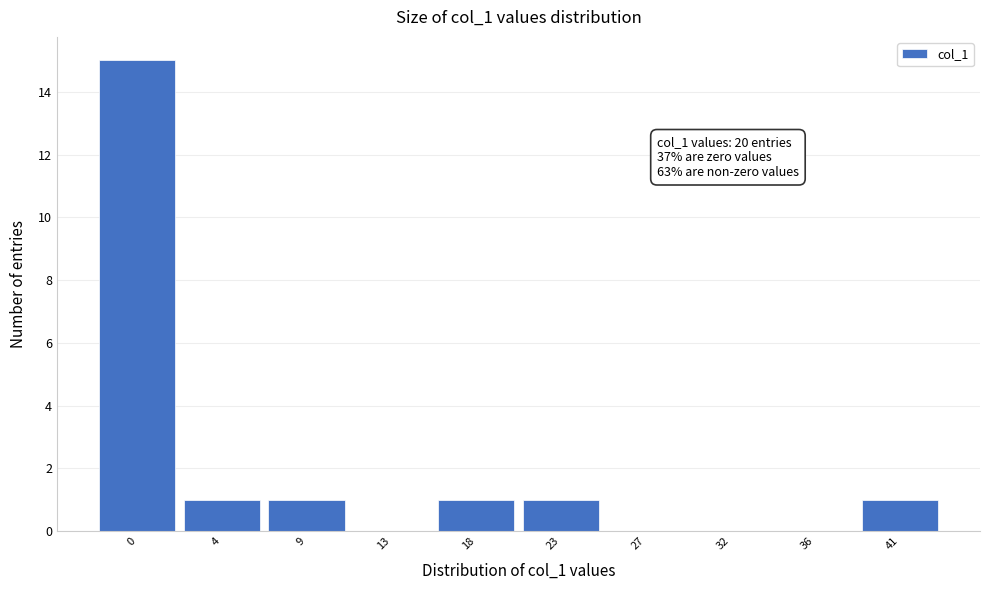

Reading right to left, extract all data points from this chart.

41=1	36=0	32=0	27=0	23=1	18=1	13=0	9=1	4=1	0=15